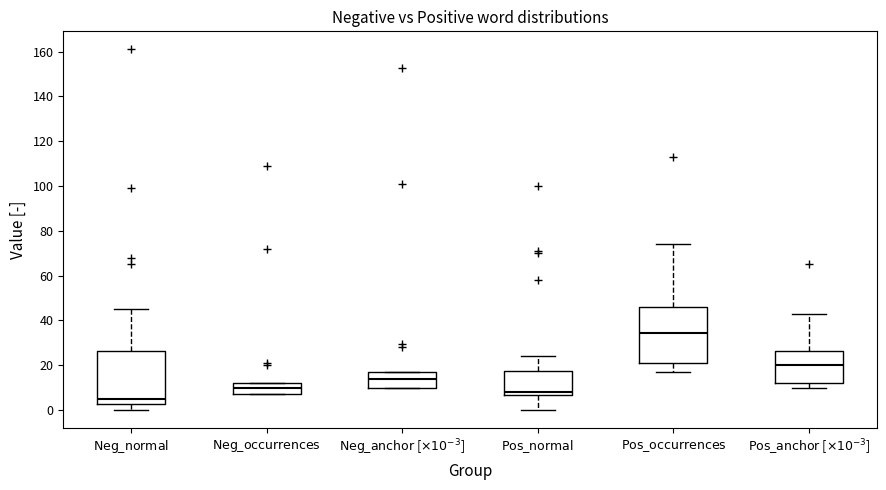

Which box has the highest median line?

$\mathrm{Pos\_occurrences}$